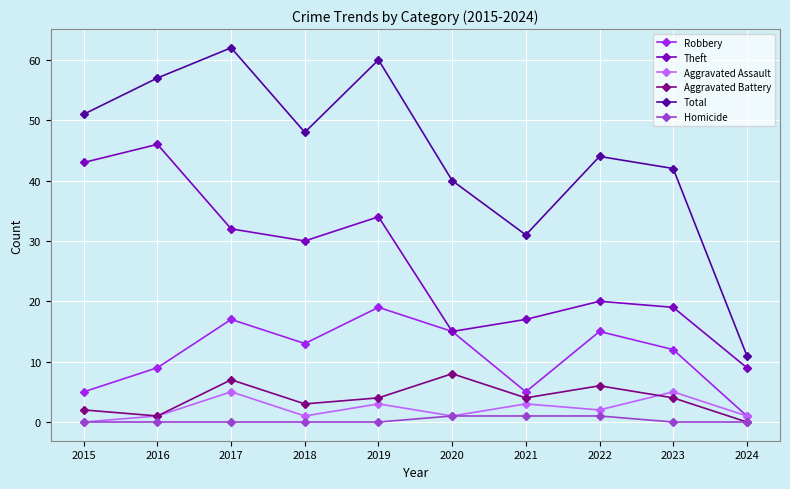

List the series in order of their peak value, lowest first.

Homicide, Aggravated Assault, Aggravated Battery, Robbery, Theft, Total